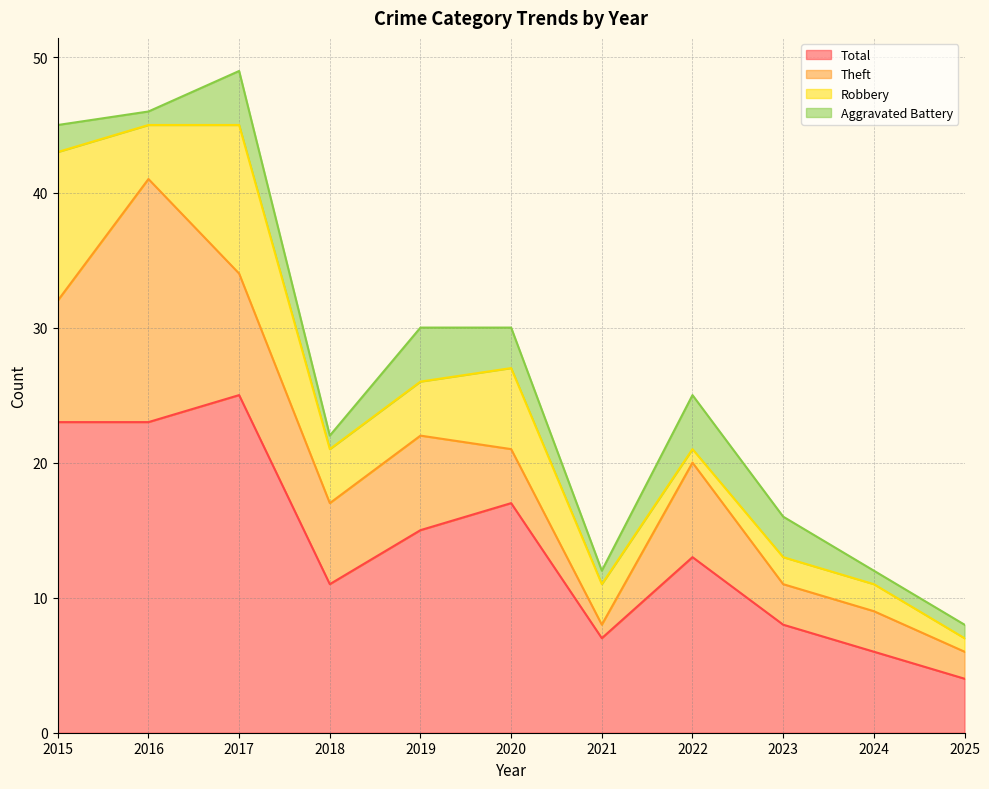

Reading left to right, transcribe all the data shown in this chart.

Aggravated Battery: 2	1	4	1	4	3	1	4	3	1	1
Robbery: 11	4	11	4	4	6	3	1	2	2	1
Theft: 9	18	9	6	7	4	1	7	3	3	2
Total: 23	23	25	11	15	17	7	13	8	6	4